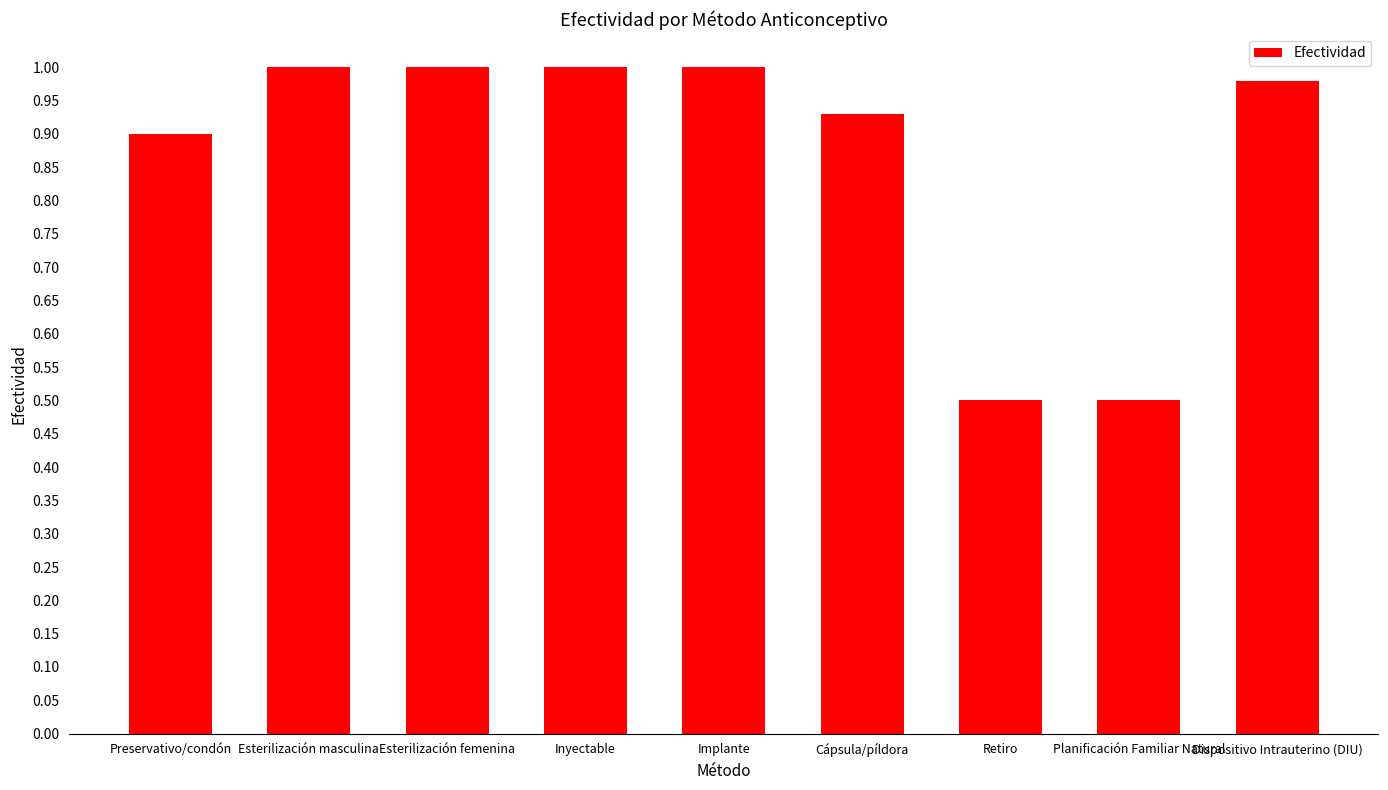

What is the smallest value displayed?

0.5